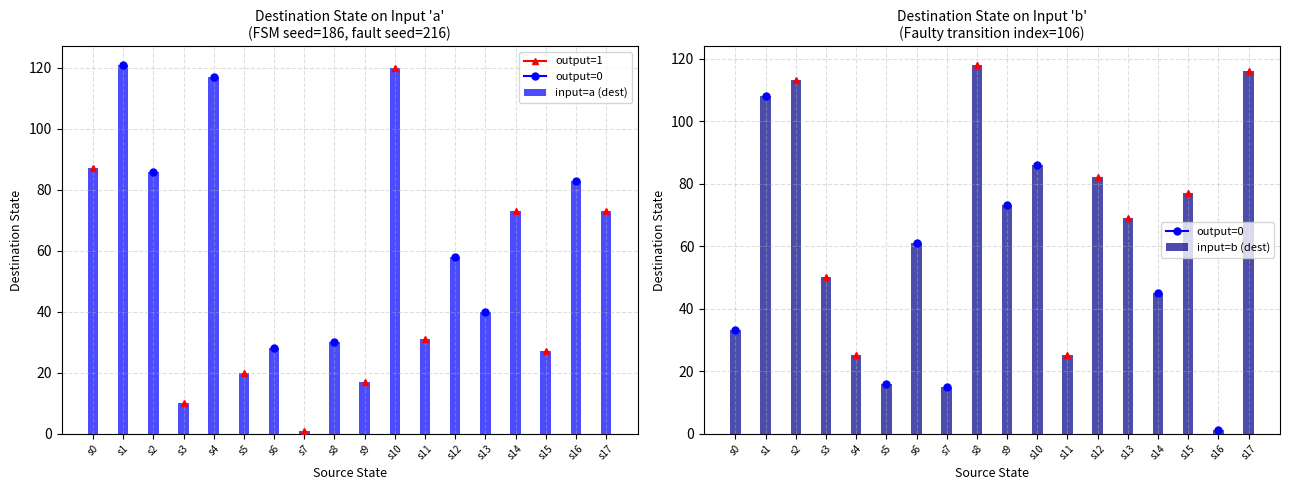

Are the bars horizontal?

No